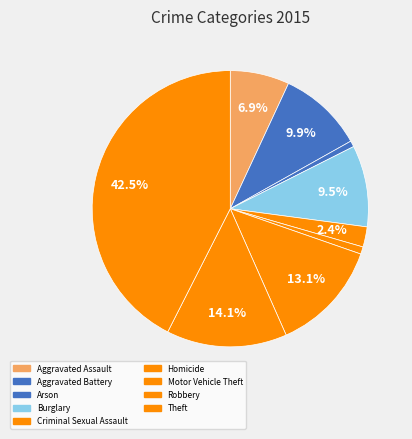

What percentage is NOT represented by Burglary?

90.5%